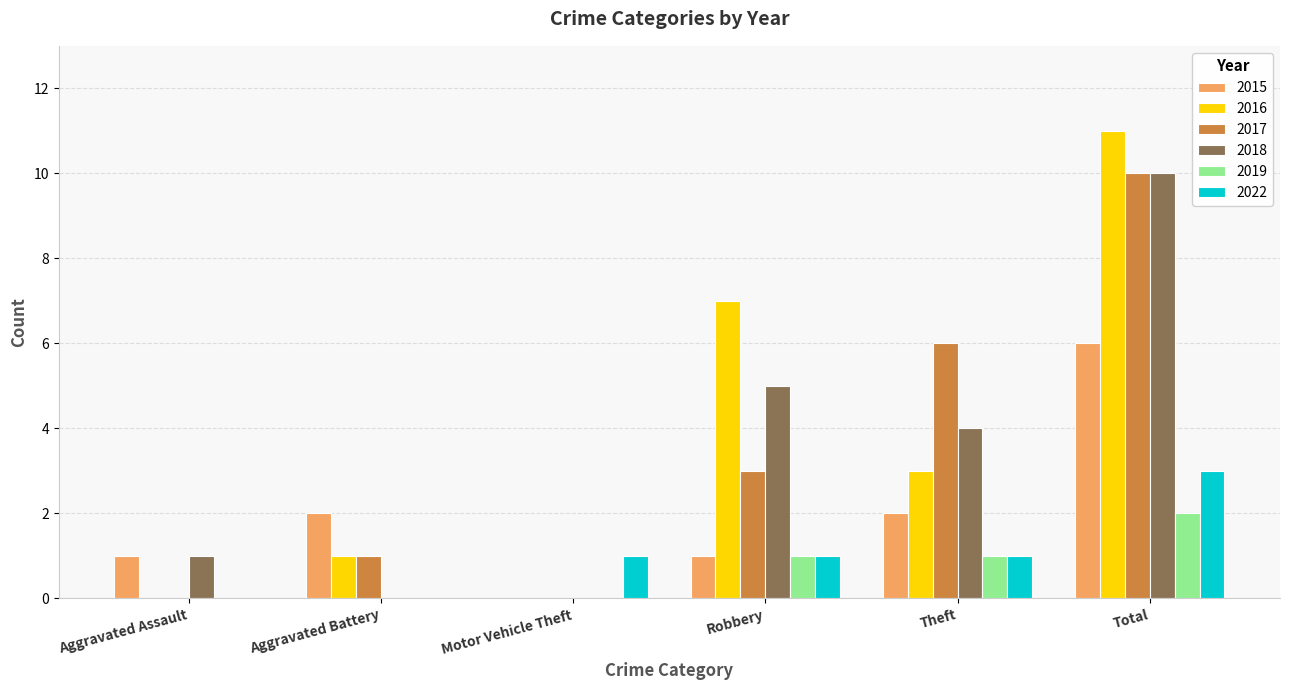

Reading left to right, list all the values displayed in this chart.

2015: 1	2	0	1	2	6
2016: 0	1	0	7	3	11
2017: 0	1	0	3	6	10
2018: 1	0	0	5	4	10
2019: 0	0	0	1	1	2
2022: 0	0	1	1	1	3